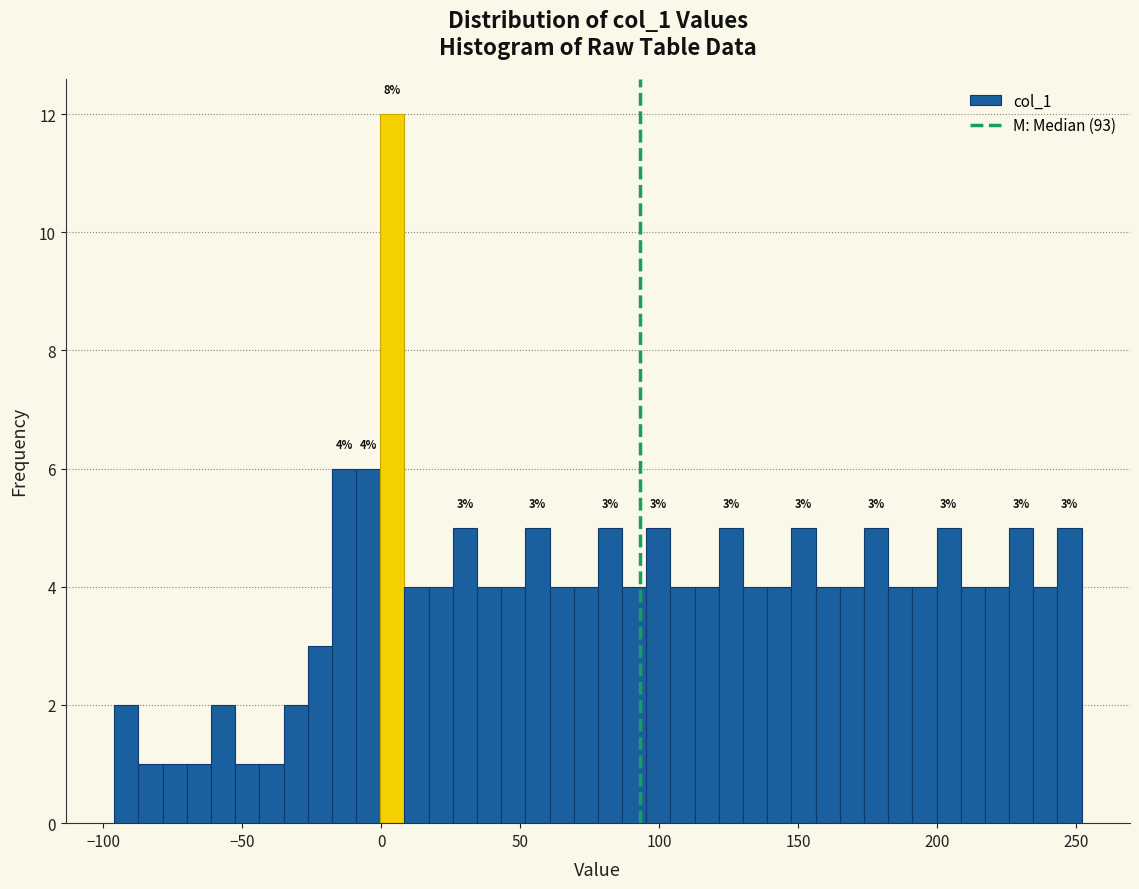

Around what value on the x-axis is the tallest bar? Give the approximate position of its centre, as read against the axis.

5